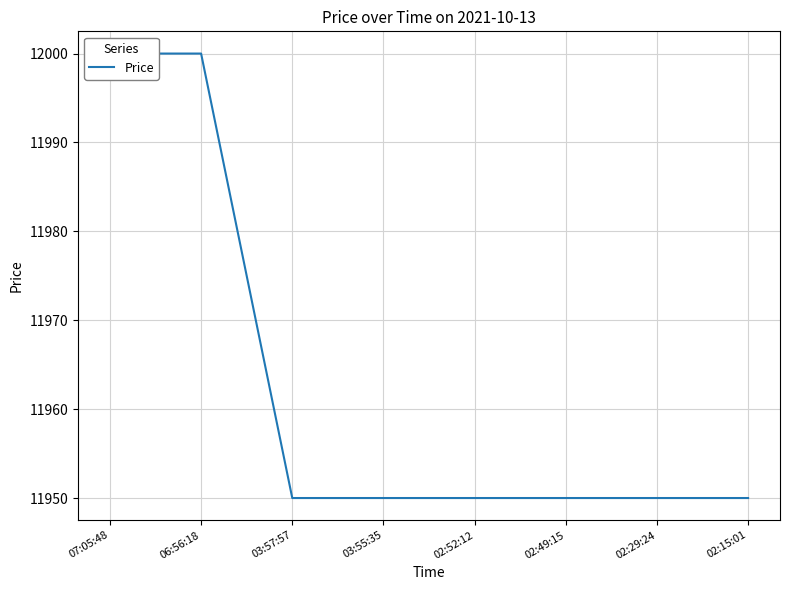

Between 07:05:48 and 03:55:35, which is larger?

07:05:48